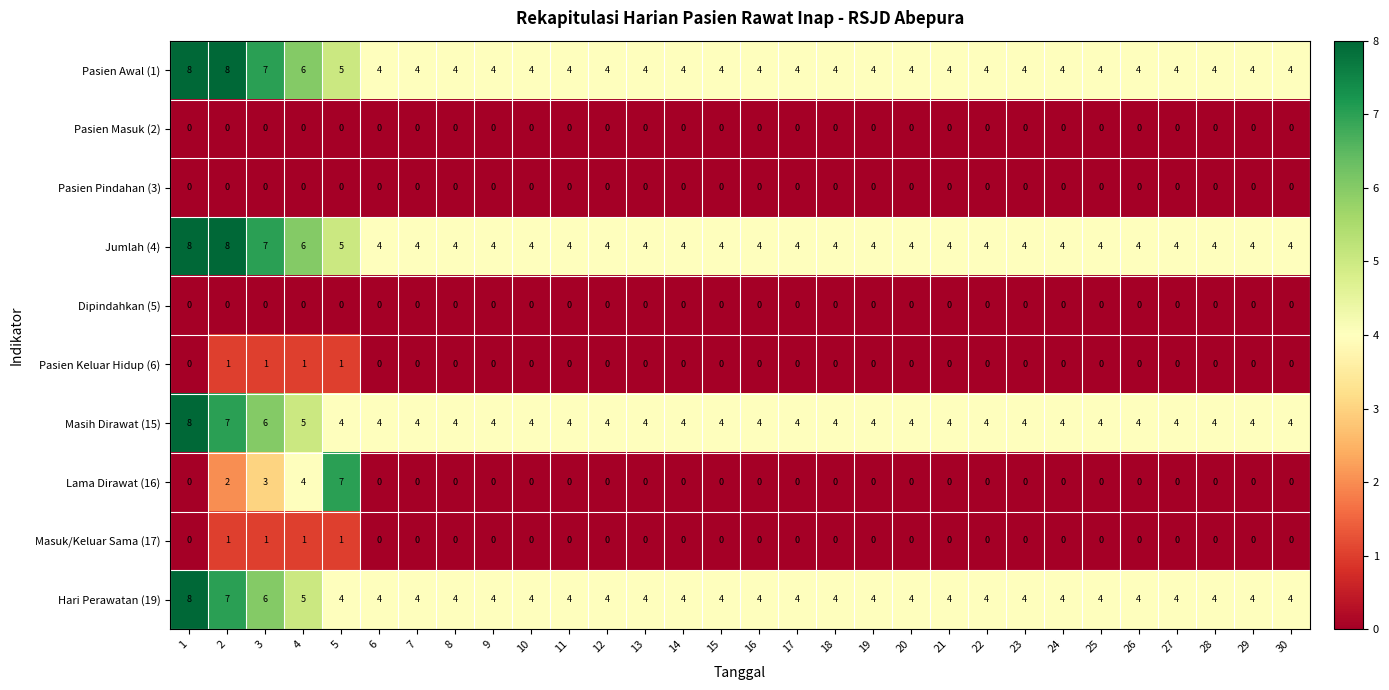

Is the value of Pasien Masuk (2) at 3 greater than the value of Hari Perawatan (19) at 17?

No